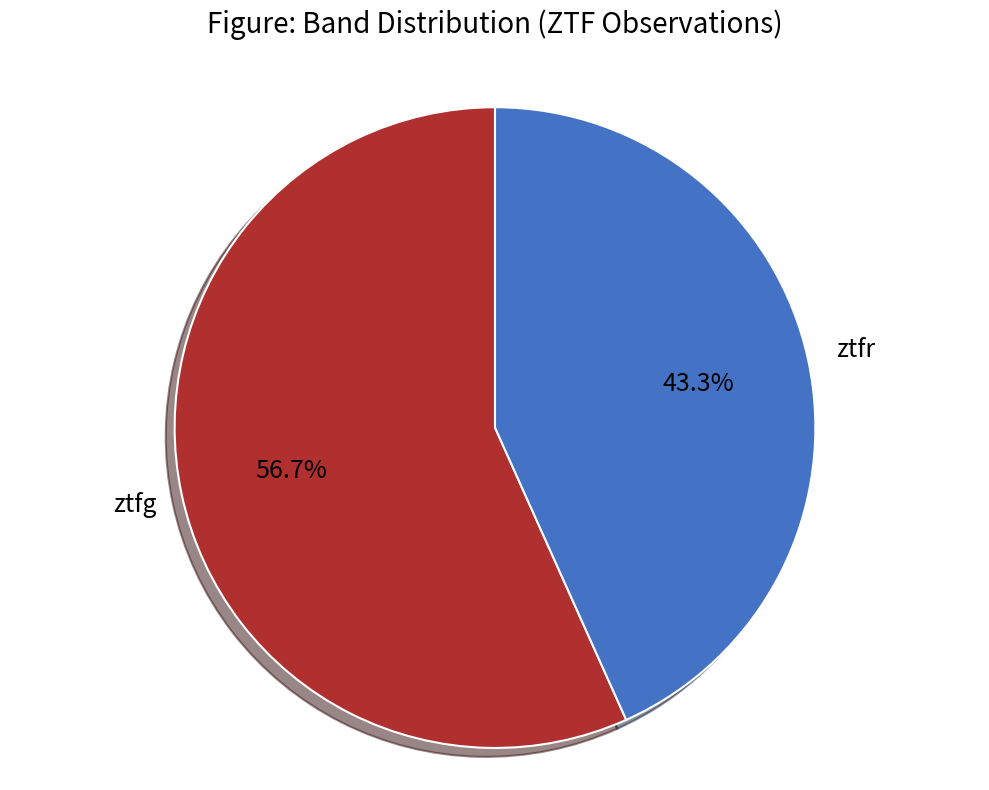

Does ztfg account for over 50% of the chart?

Yes